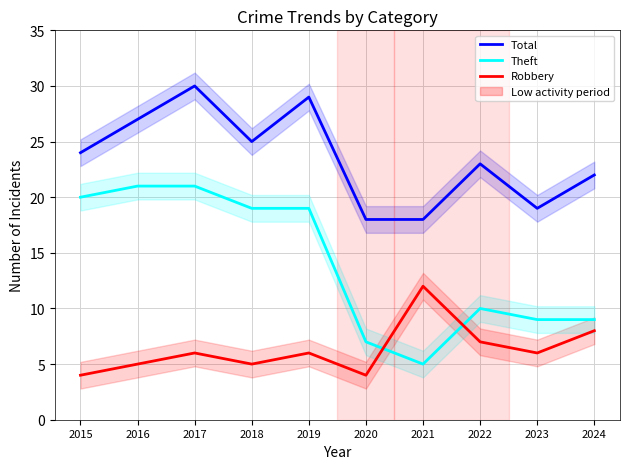

What is the value of the Robbery point at the 10th from the left?

8